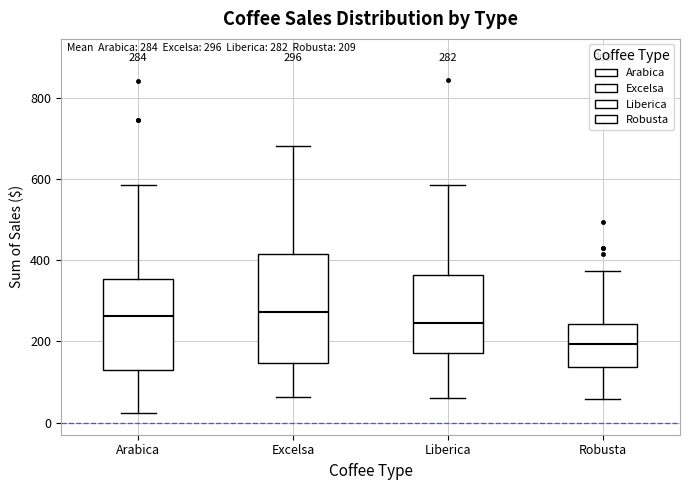

Which box has the lowest median line?

Robusta